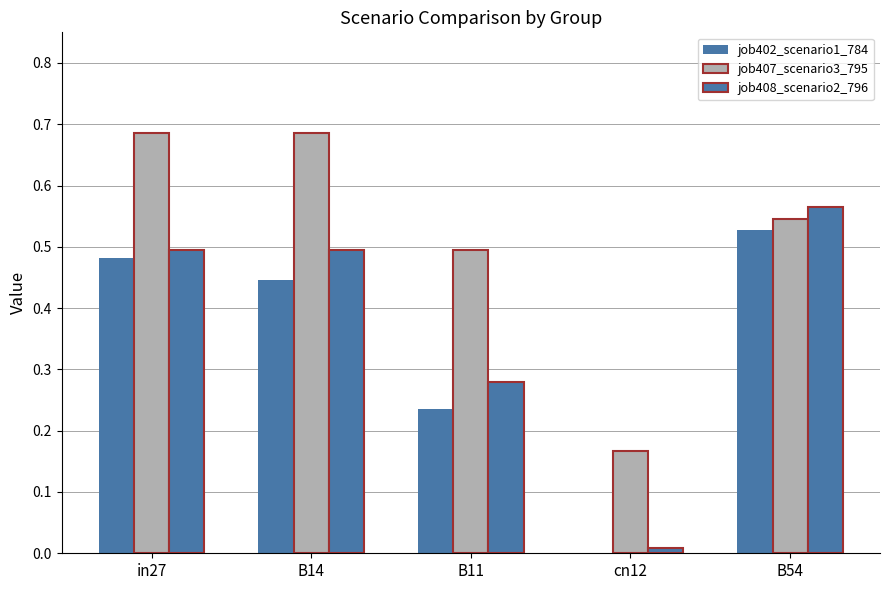

Does the chart contain stacked bars?

No